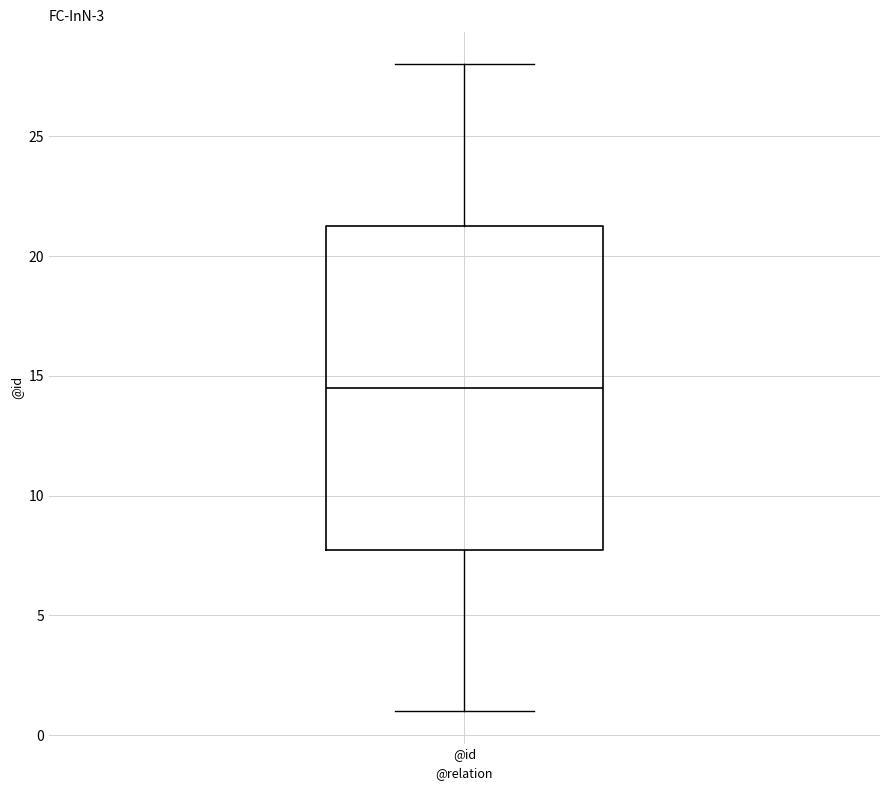

Read this box plot against the y-axis: the position of the median line, the range covered by the box, and the ends of both whiskers. The values are not printed on the chart, so give them approximately, as read against the axis.

median 14.5, box 8.0 to 21.5, whiskers 1.0 to 28.0